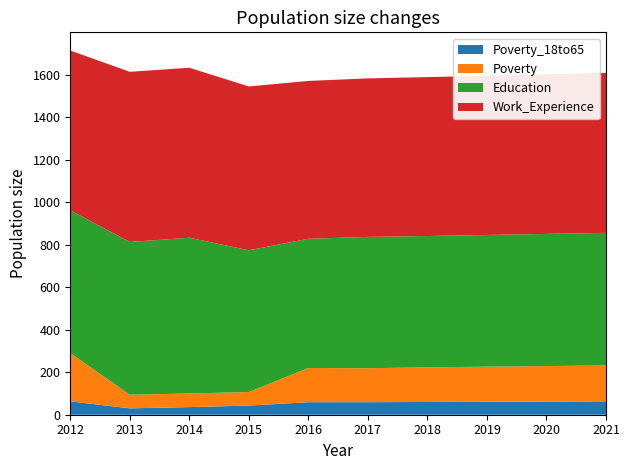

Reading left to right, list all the values displayed in this chart.

Poverty_18to65: 63	30	36	43	59	59	60	61	62	63
Poverty: 227	64	64	64	161	160	163	165	167	169
Education: 672	719	733	667	608	618	618	620	622	624
Work_Experience: 752	801	800	771	743	746	748	749	751	753